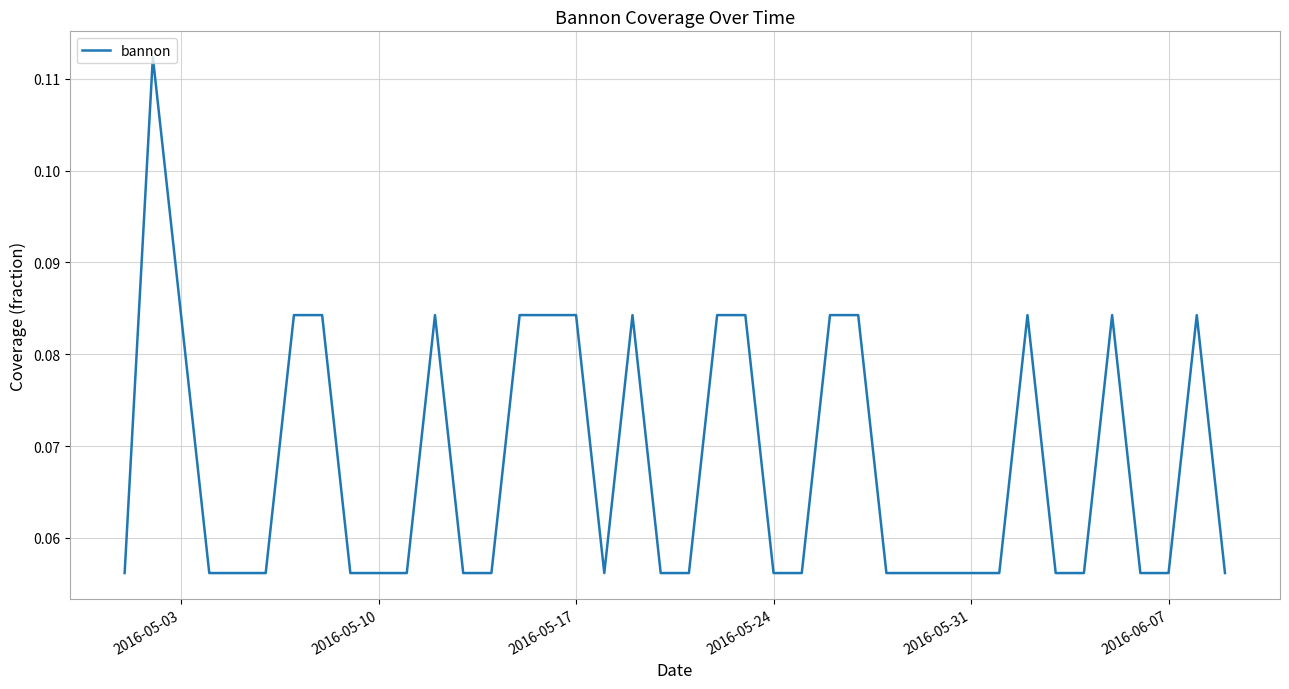

What is the sum of all values?

2.7